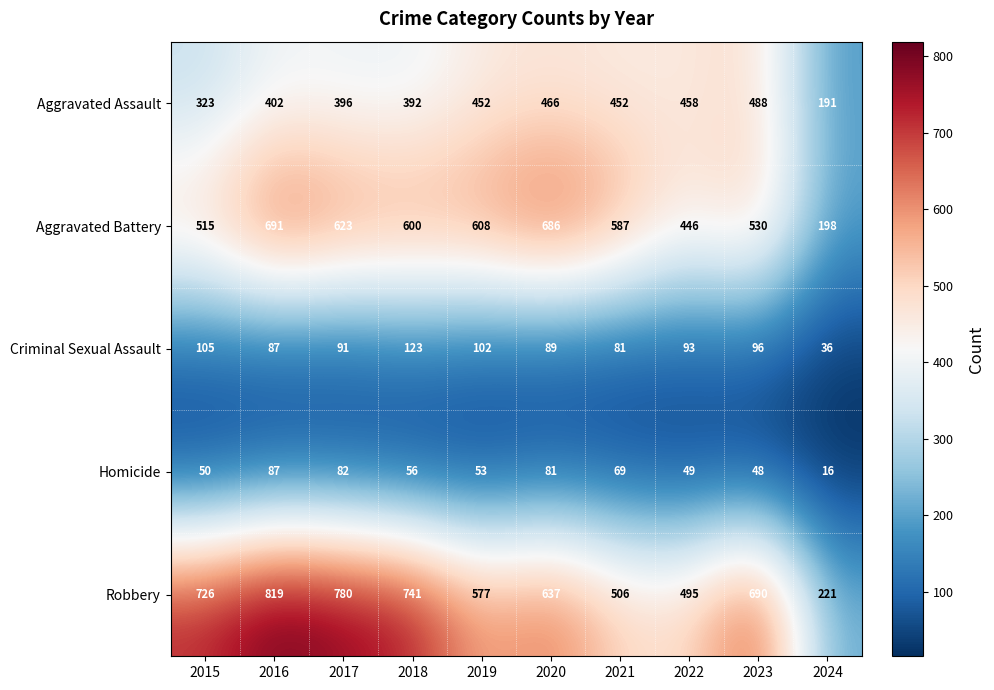

Is it true that Homicide equals 17 at 2023?

False